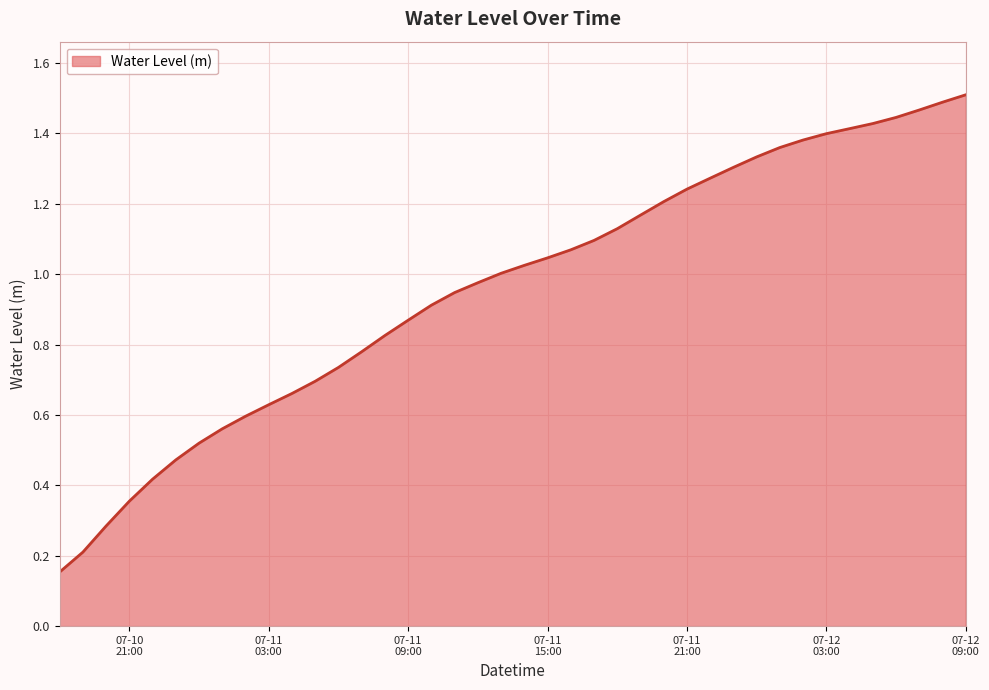

How many categories are shown in the chart?

40